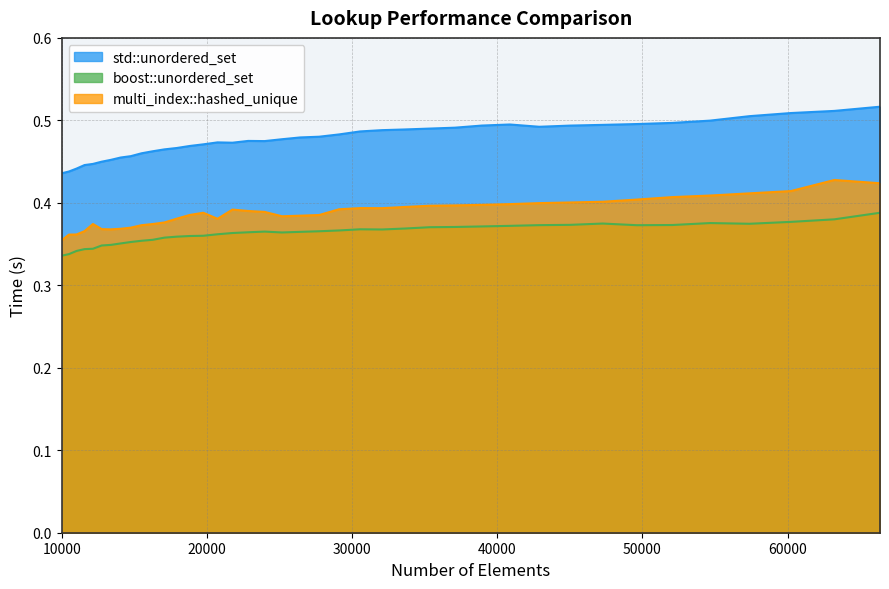

Reading left to right, what are all the values shown in this chart?

std::unordered_set: 10000=0.4	10500=0.4	11025=0.4	11576=0.4	12154=0.4	12760=0.4	13396=0.5	14063=0.5	14763=0.5	15498=0.5	16269=0.5	17078=0.5	17927=0.5	18818=0.5	19753=0.5	20734=0.5	21764=0.5	22845=0.5	23980=0.5	25171=0.5	26421=0.5	27733=0.5	29110=0.5	30555=0.5	32072=0.5	33664=0.5	35335=0.5	37089=0.5	38930=0.5	40863=0.5	42892=0.5	45022=0.5	47258=0.5	49605=0.5	52069=0.5	54656=0.5	57372=0.5	60223=0.5	63216=0.5	66358=0.5
boost::unordered_set: 10000=0.3	10500=0.3	11025=0.3	11576=0.3	12154=0.3	12760=0.3	13396=0.3	14063=0.4	14763=0.4	15498=0.4	16269=0.4	17078=0.4	17927=0.4	18818=0.4	19753=0.4	20734=0.4	21764=0.4	22845=0.4	23980=0.4	25171=0.4	26421=0.4	27733=0.4	29110=0.4	30555=0.4	32072=0.4	33664=0.4	35335=0.4	37089=0.4	38930=0.4	40863=0.4	42892=0.4	45022=0.4	47258=0.4	49605=0.4	52069=0.4	54656=0.4	57372=0.4	60223=0.4	63216=0.4	66358=0.4
multi_index::hashed_unique: 10000=0.4	10500=0.4	11025=0.4	11576=0.4	12154=0.4	12760=0.4	13396=0.4	14063=0.4	14763=0.4	15498=0.4	16269=0.4	17078=0.4	17927=0.4	18818=0.4	19753=0.4	20734=0.4	21764=0.4	22845=0.4	23980=0.4	25171=0.4	26421=0.4	27733=0.4	29110=0.4	30555=0.4	32072=0.4	33664=0.4	35335=0.4	37089=0.4	38930=0.4	40863=0.4	42892=0.4	45022=0.4	47258=0.4	49605=0.4	52069=0.4	54656=0.4	57372=0.4	60223=0.4	63216=0.4	66358=0.4